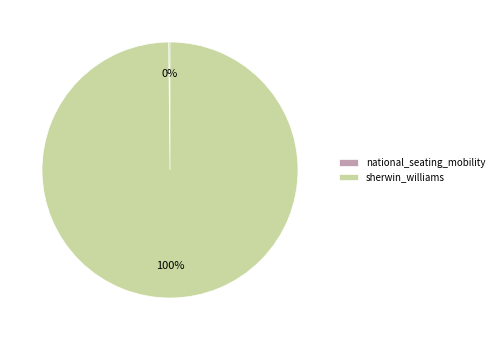

True or false: sherwin_williams accounts for 100% of the total.

True